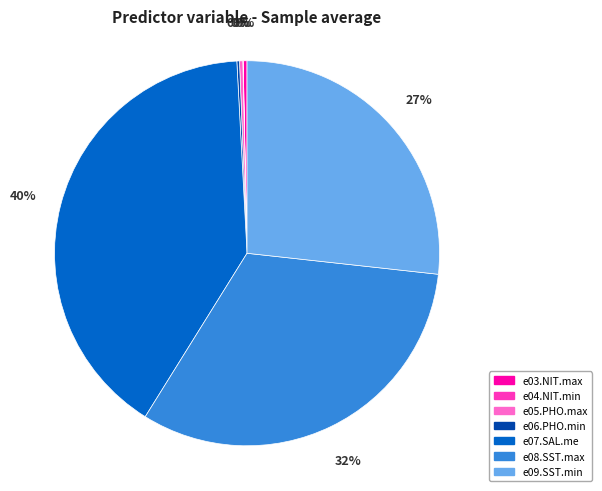

Which has a higher value, e05.PHO.max or e07.SAL.me?

e07.SAL.me